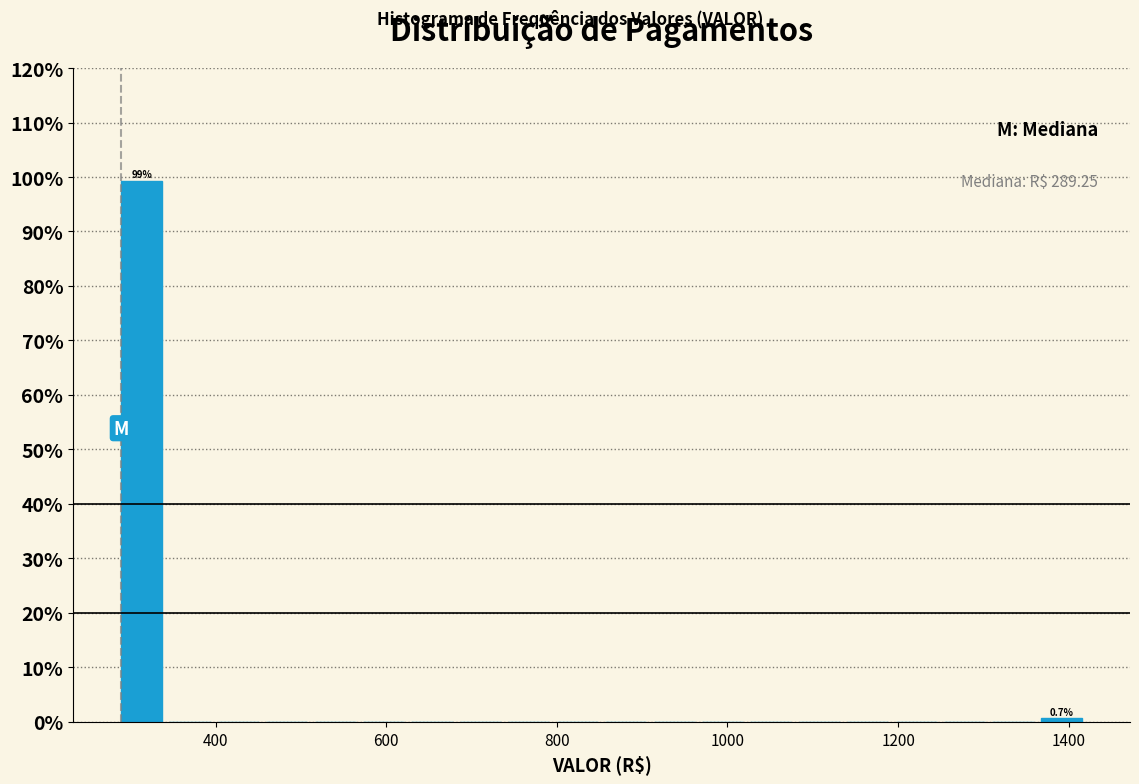

Around what value on the x-axis is the tallest bar? Give the approximate position of its centre, as read against the axis.

320